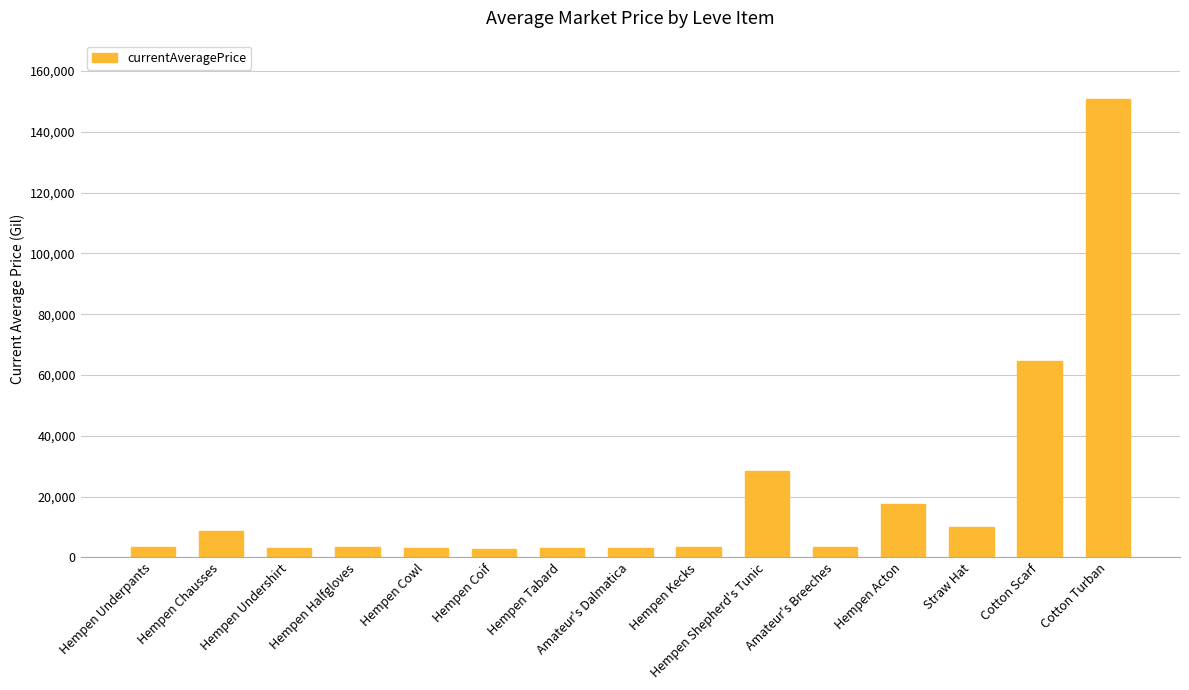

The chart shows a value of 28335 at Hempen Shepherd's Tunic. True or false?

True